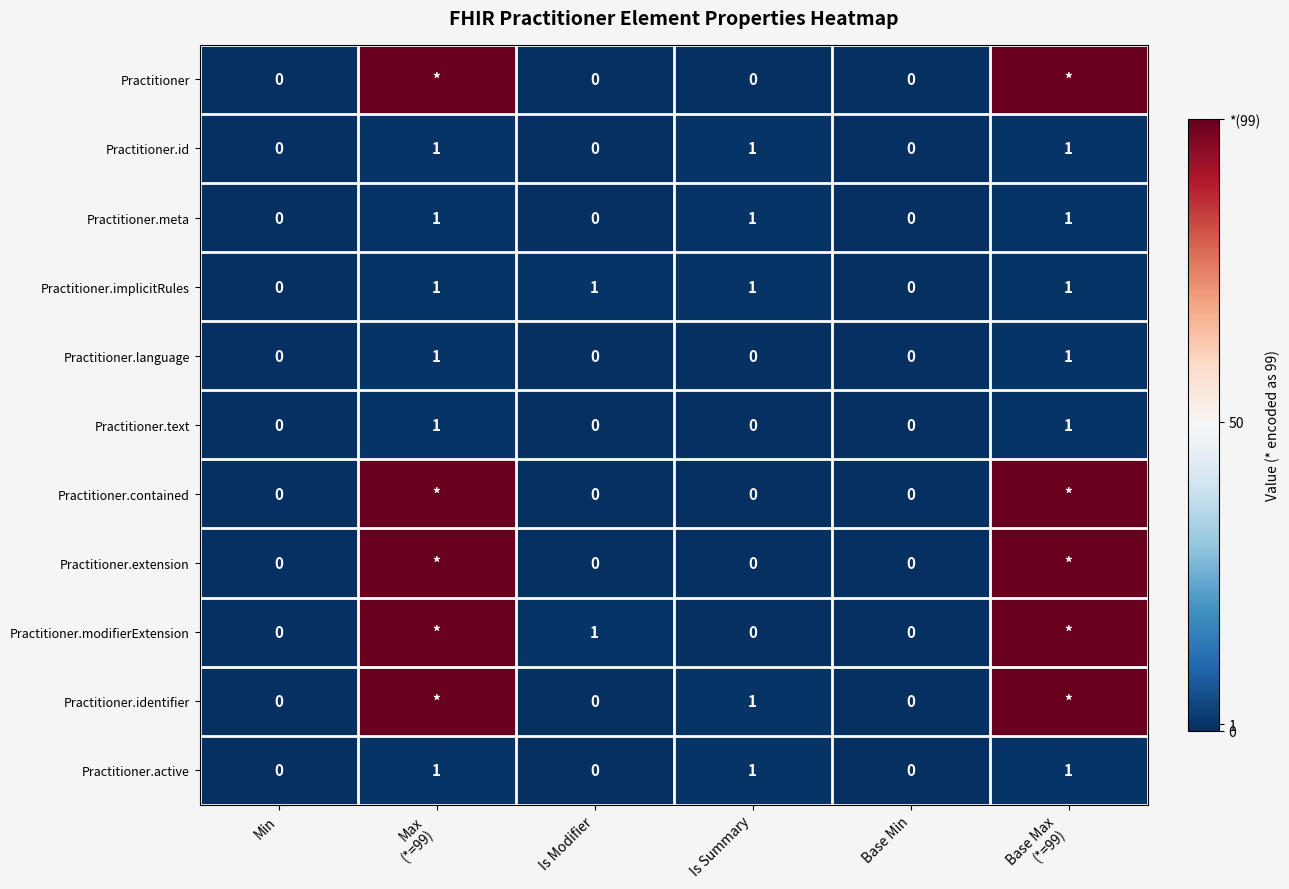

True or false: Practitioner.language has a value of 0 at Is Summary.

True